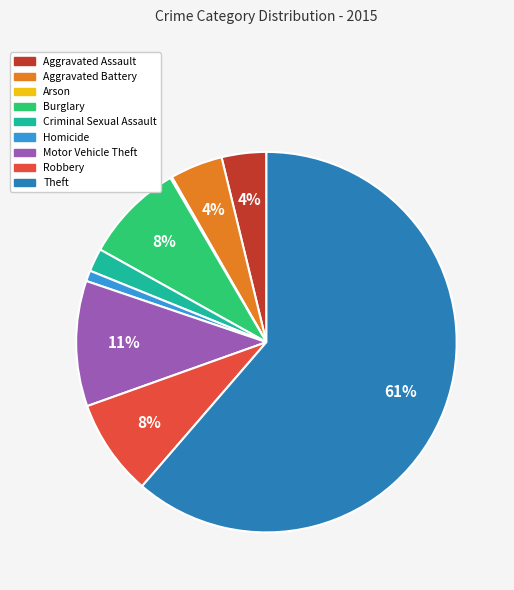

Is it true that Robbery is 8% of the pie?

True